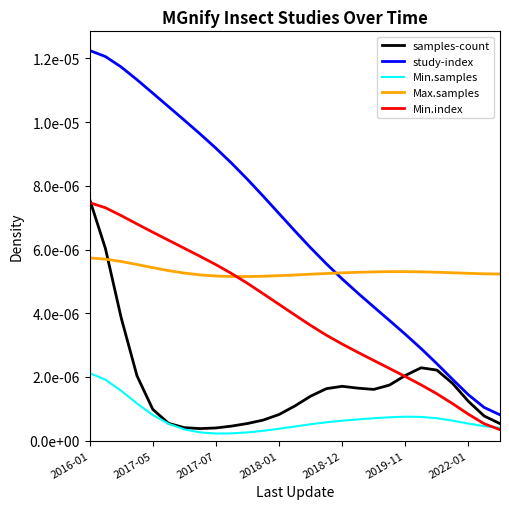

Is this an area chart (filled region under the line)?

No